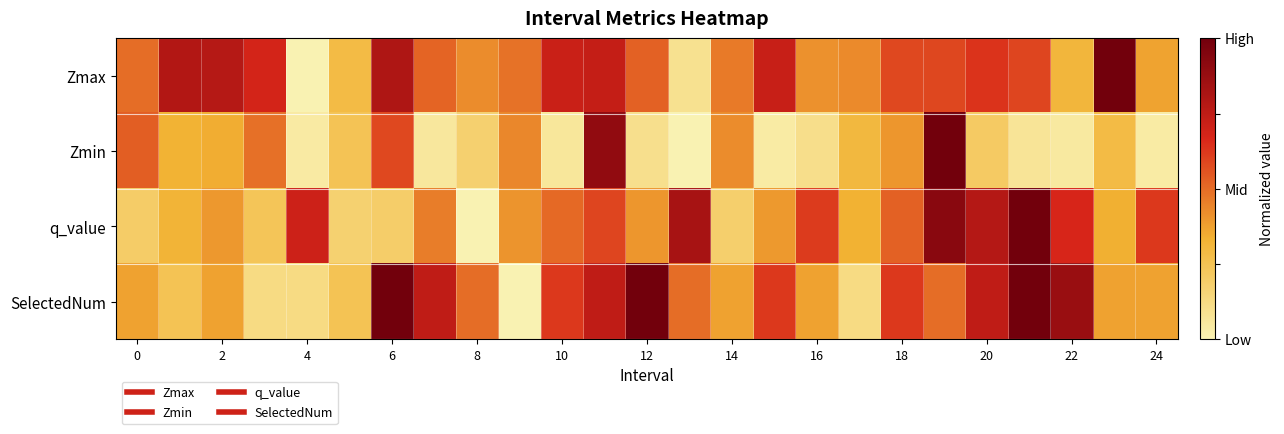

How many distinct data groups are displayed?

4